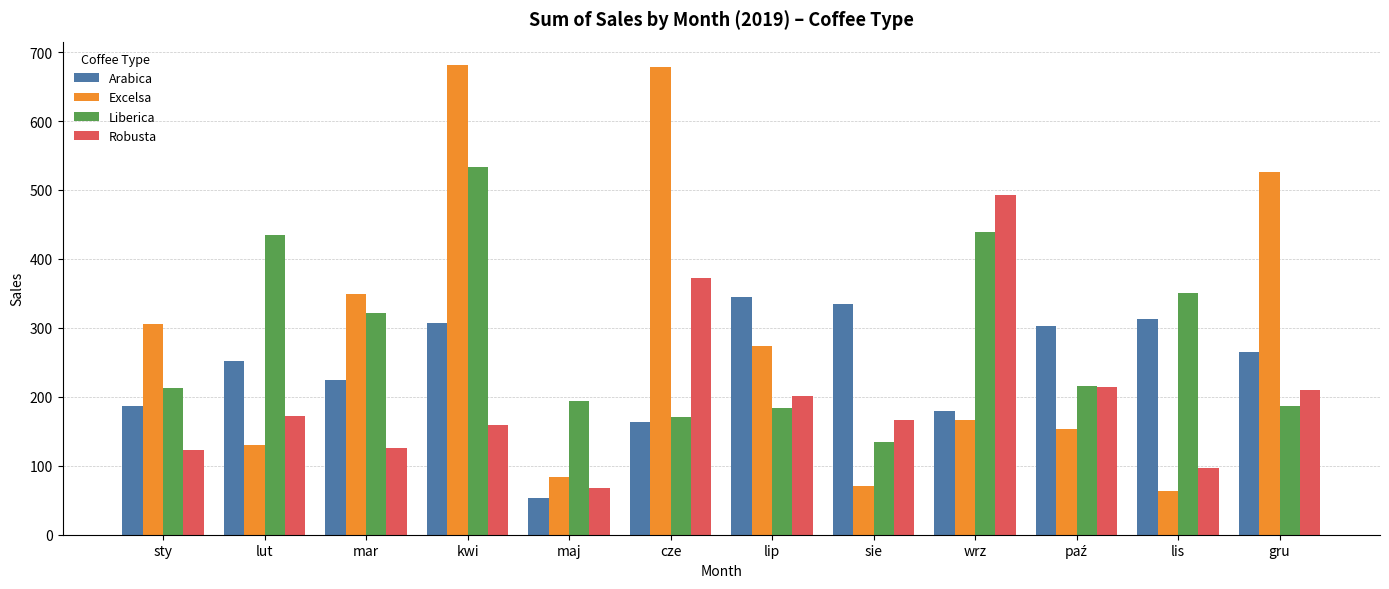

What is the average value of the Robusta series?

200.1